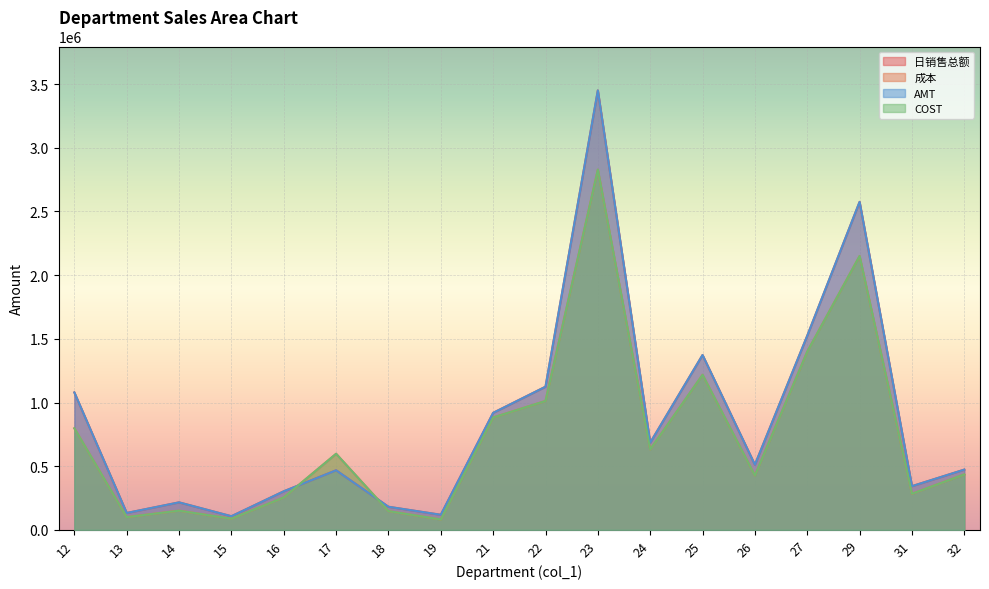

Does the chart display data point markers on the line(s)?

No